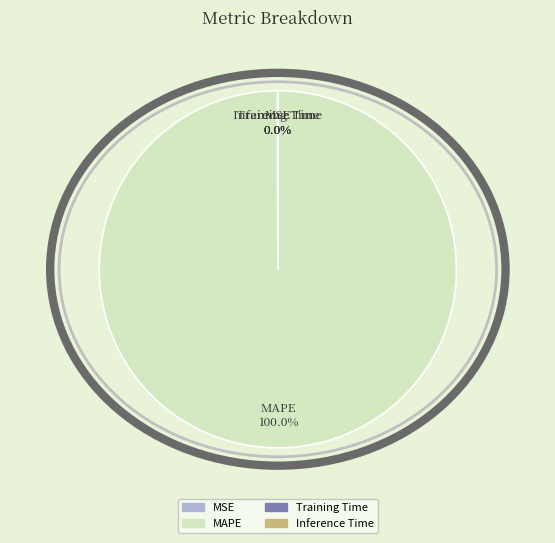

To the nearest percent, what is the difference between the largest and smallest slice percentages?

100%